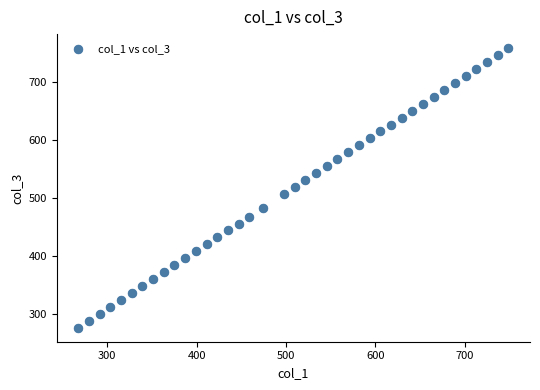

What is the range of Y values (max minus min)?

481.2